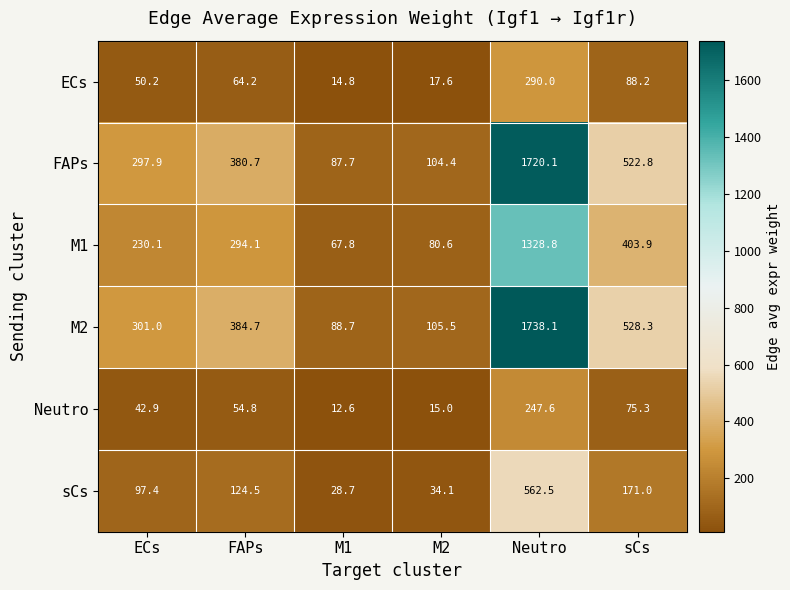

What is the greatest value displayed?

1738.1